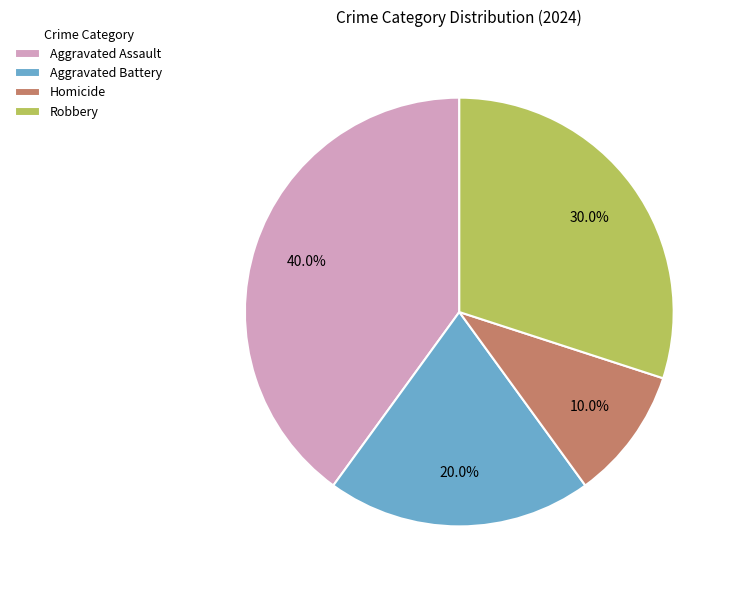

Does Homicide represent more than half of the total?

No